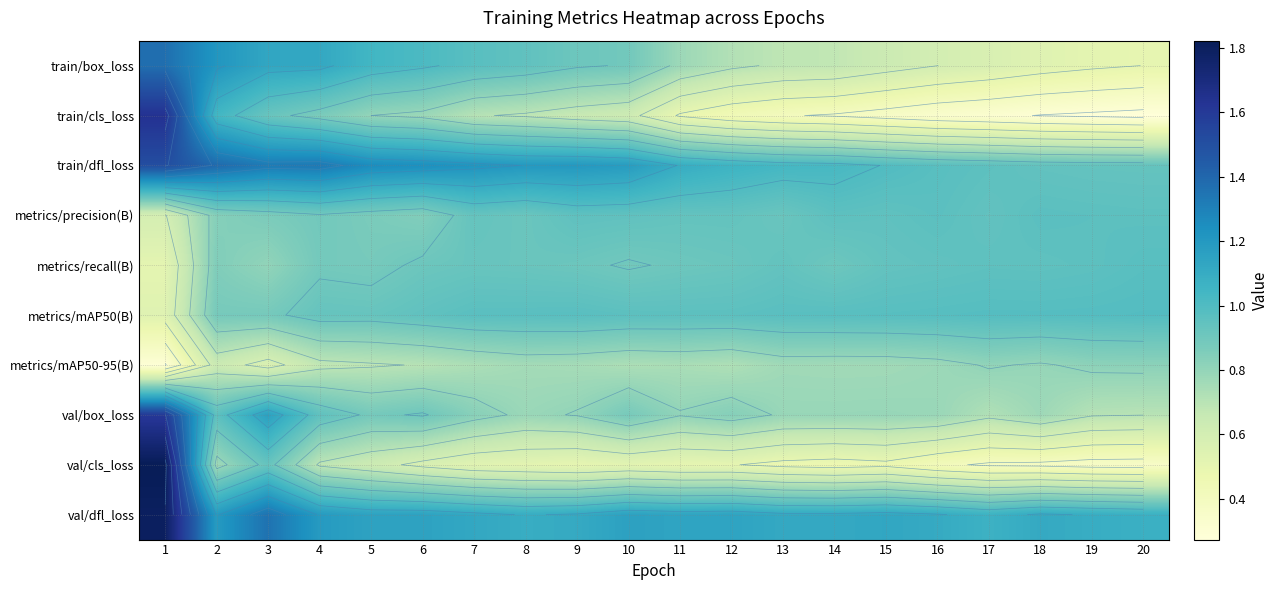

What is the smallest value displayed?

0.3